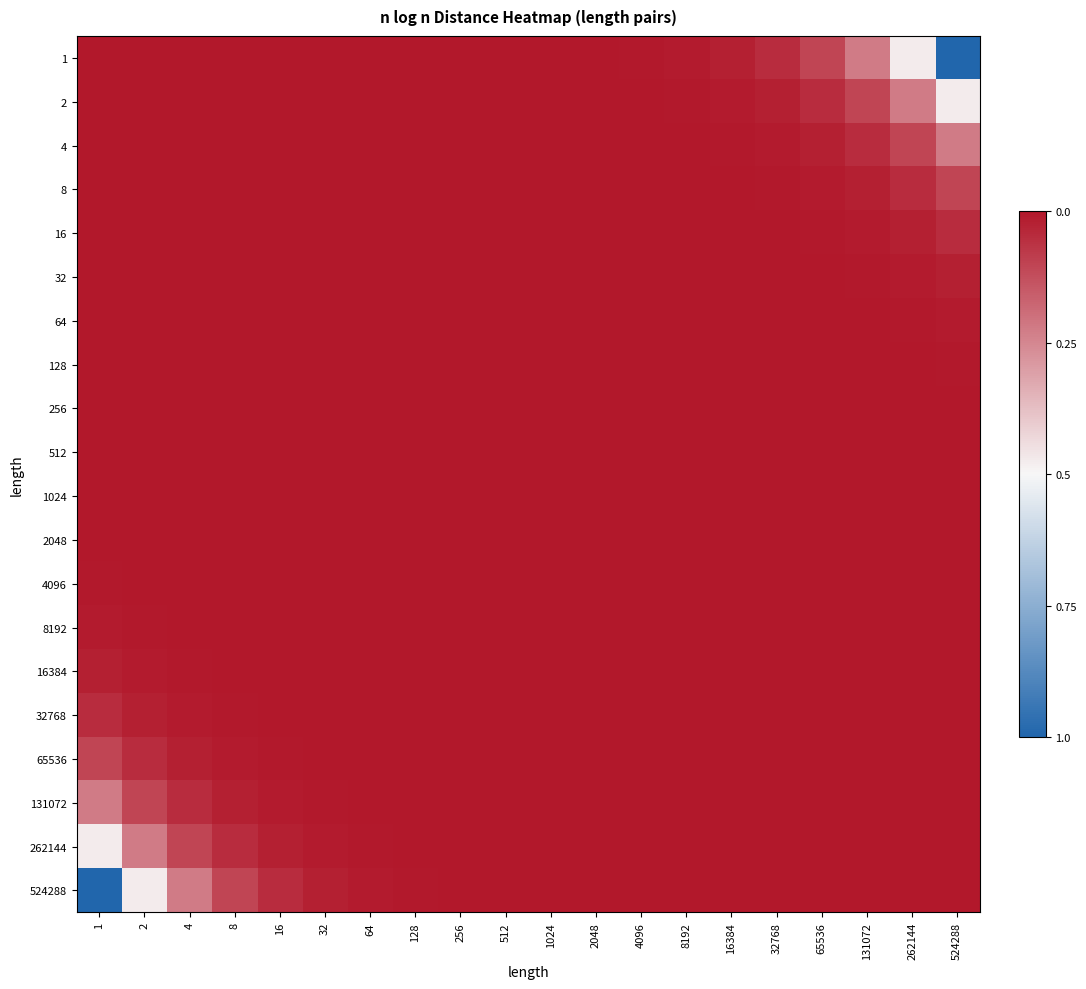

What is the total value across all series at 8?

19.8